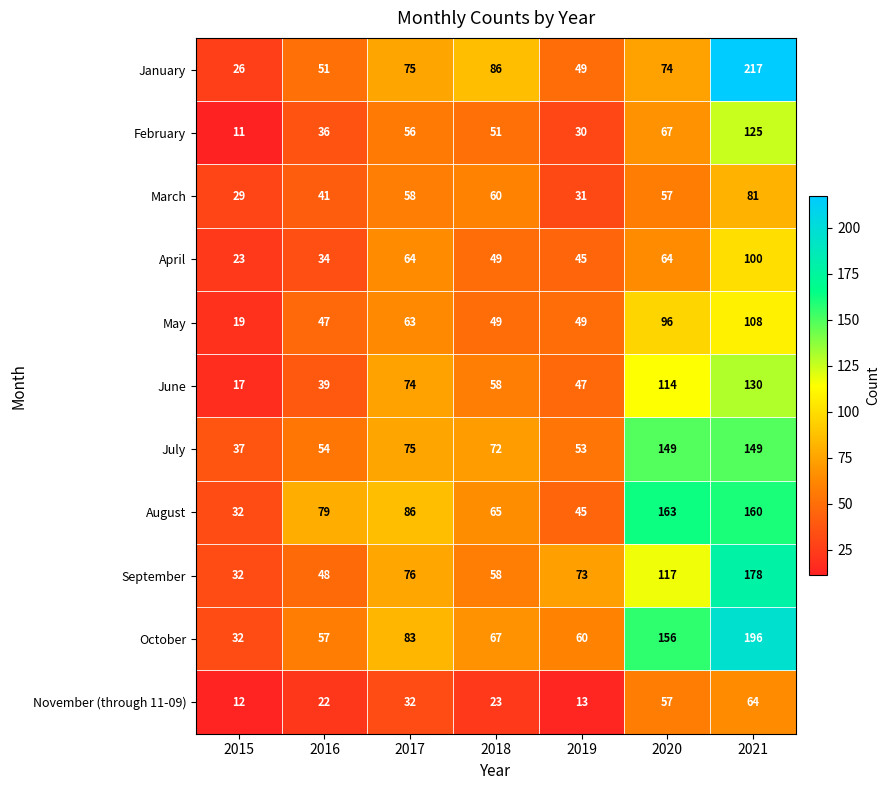

The August series shows 163 at 2020. True or false?

True